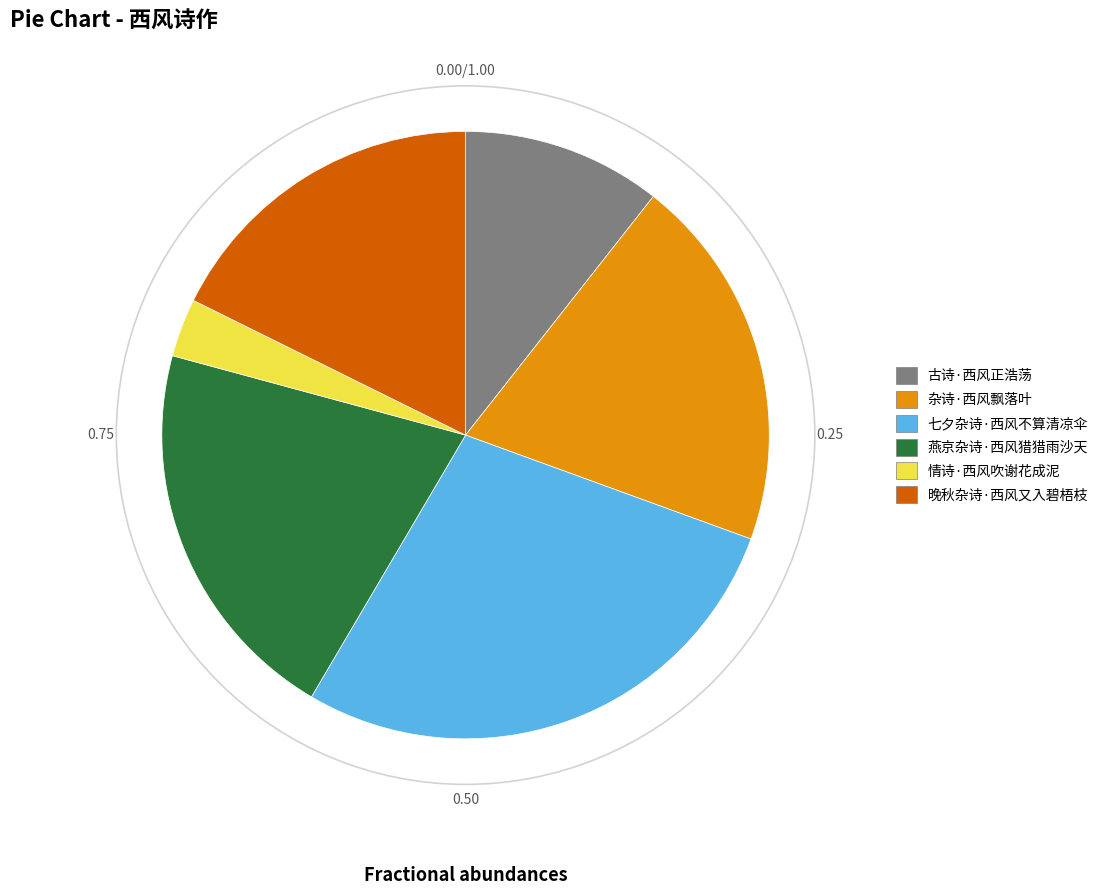

Rank the categories by value from highest to lowest.

七夕杂诗·西风不算清凉伞, 燕京杂诗·西风猎猎雨沙天, 杂诗·西风飘落叶, 晚秋杂诗·西风又入碧梧枝, 古诗·西风正浩荡, 情诗·西风吹谢花成泥